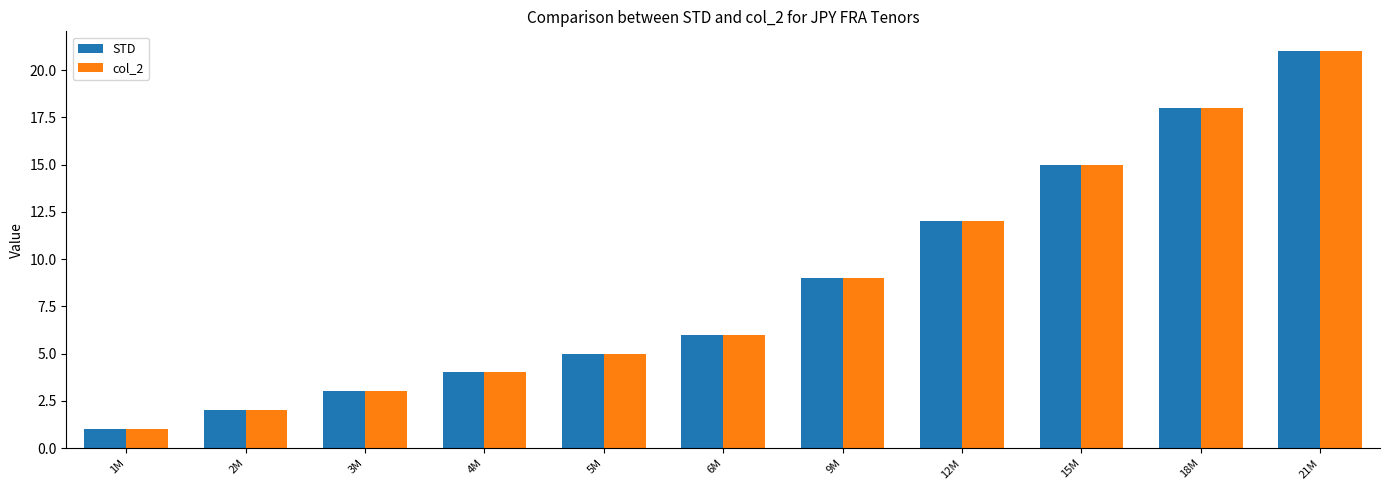

Are the bars grouped side by side (vs. stacked)?

Yes